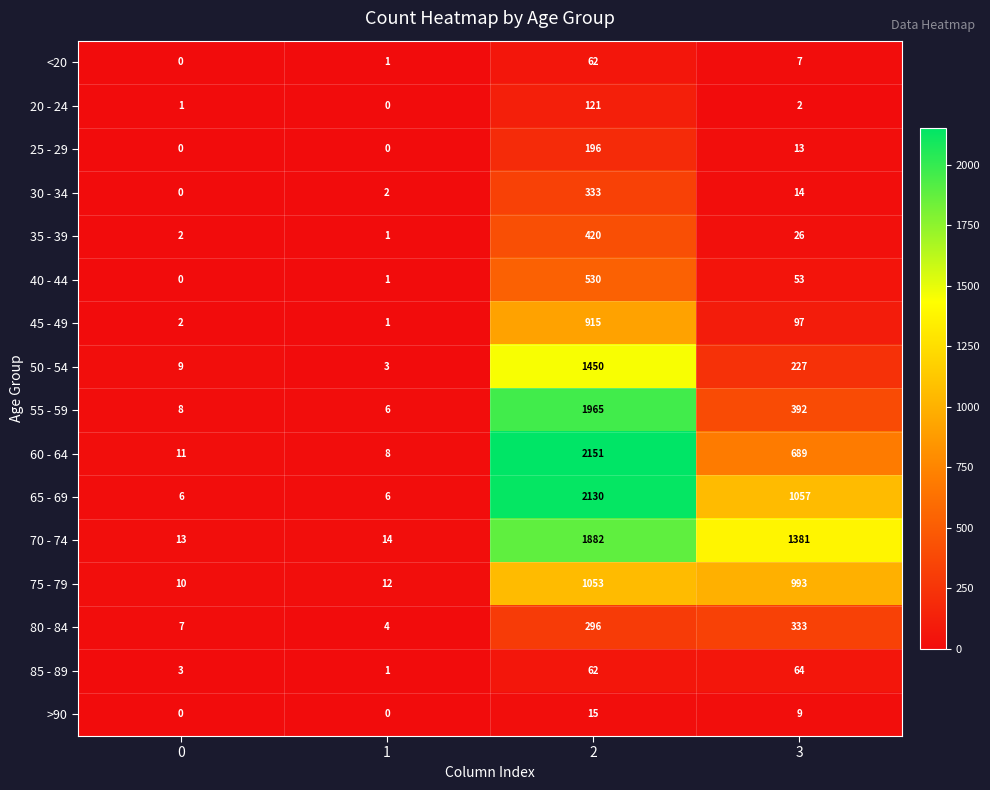

What is the difference between the second highest and minimum values in the 30 - 34 series?

14